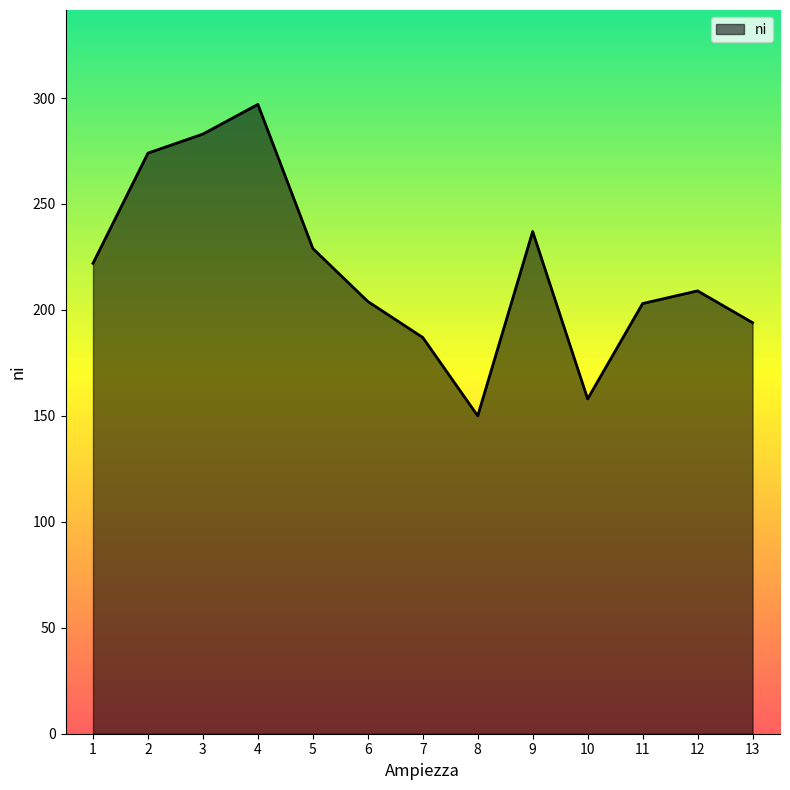

At which category does the chart reach its peak across all series?

4